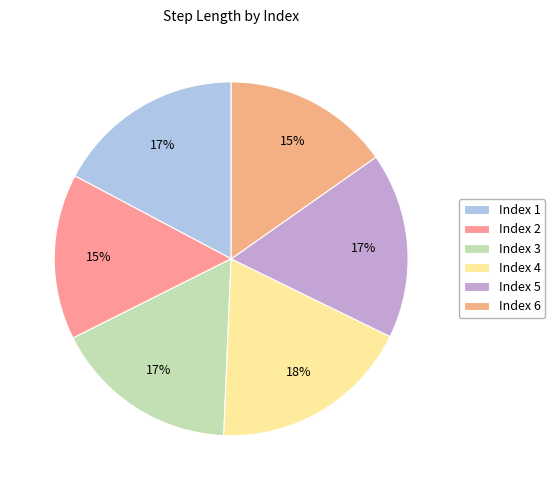

How many segments does this pie chart have?

6